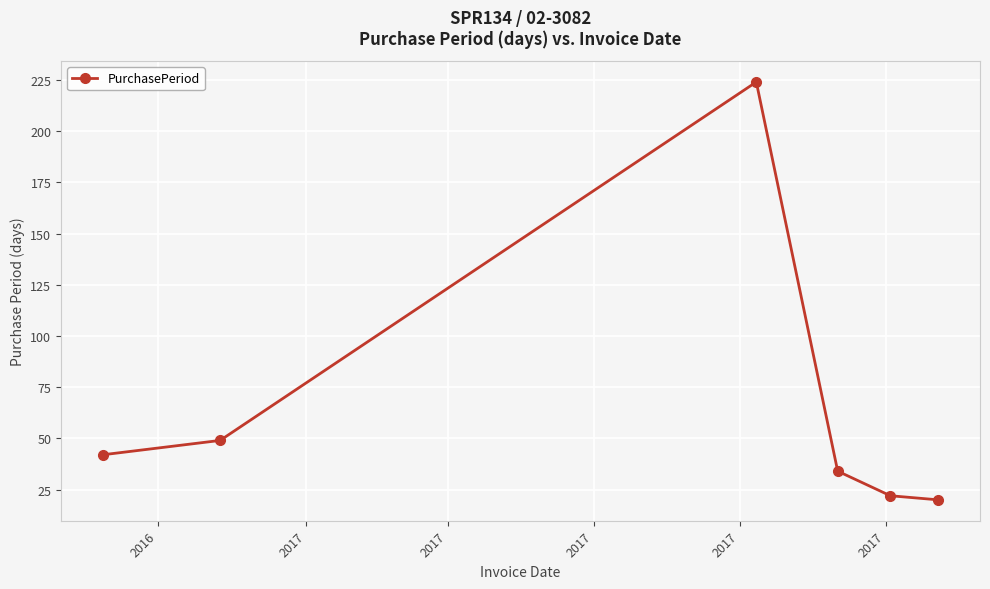

What is the sum of all values?

391